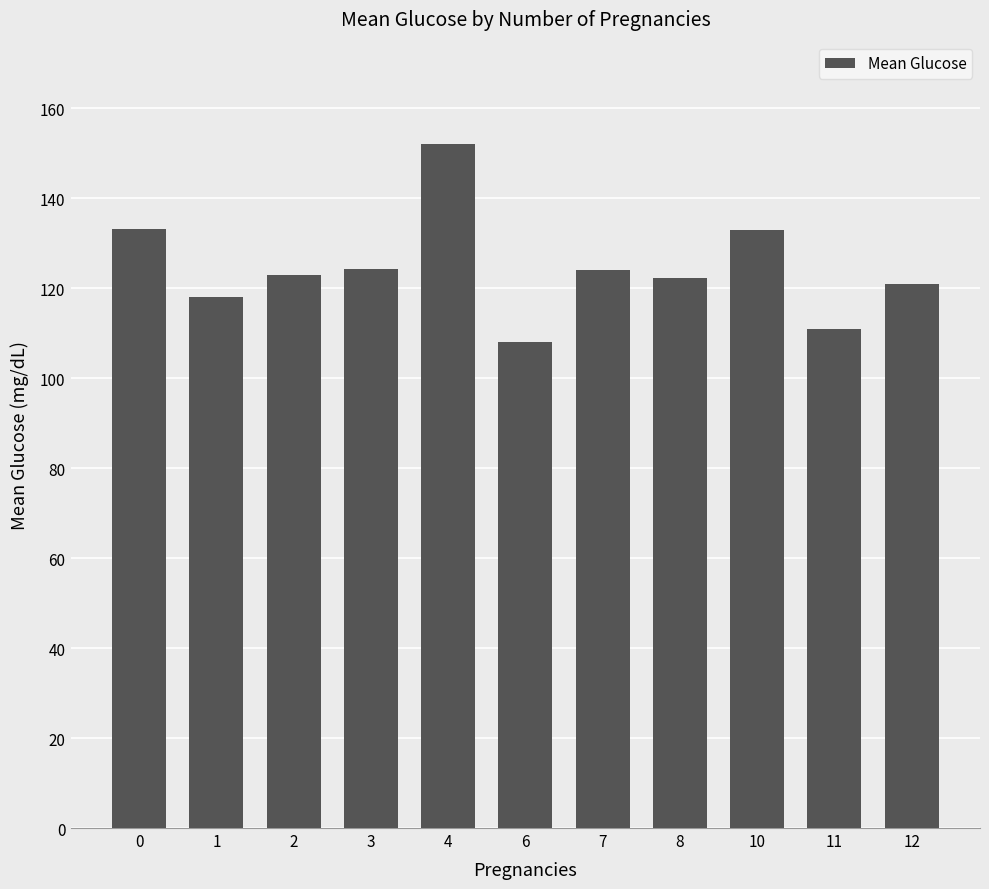

What is the minimum value shown in the chart?

108.0